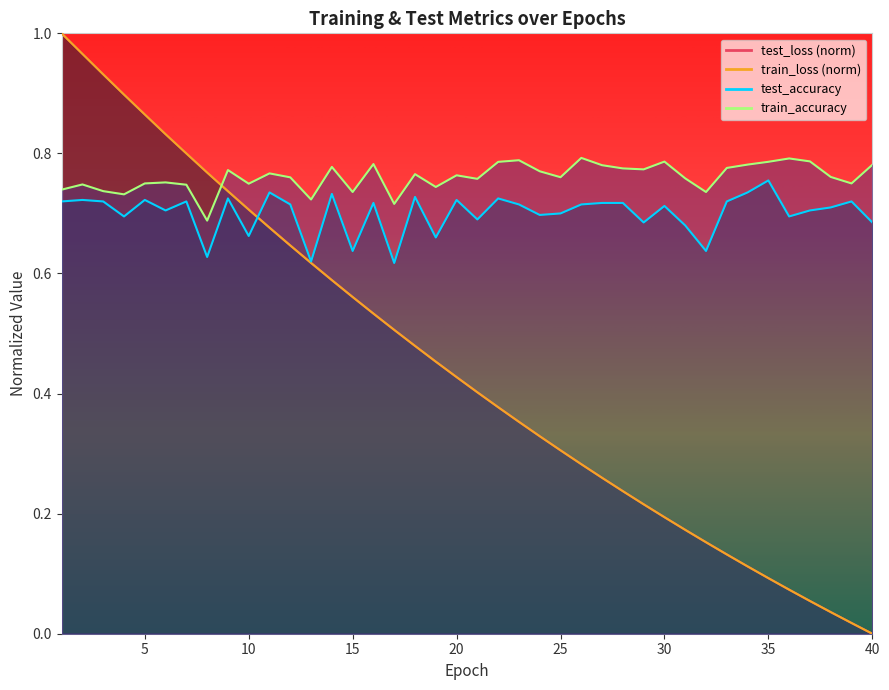

Does the chart display data point markers on the line(s)?

No